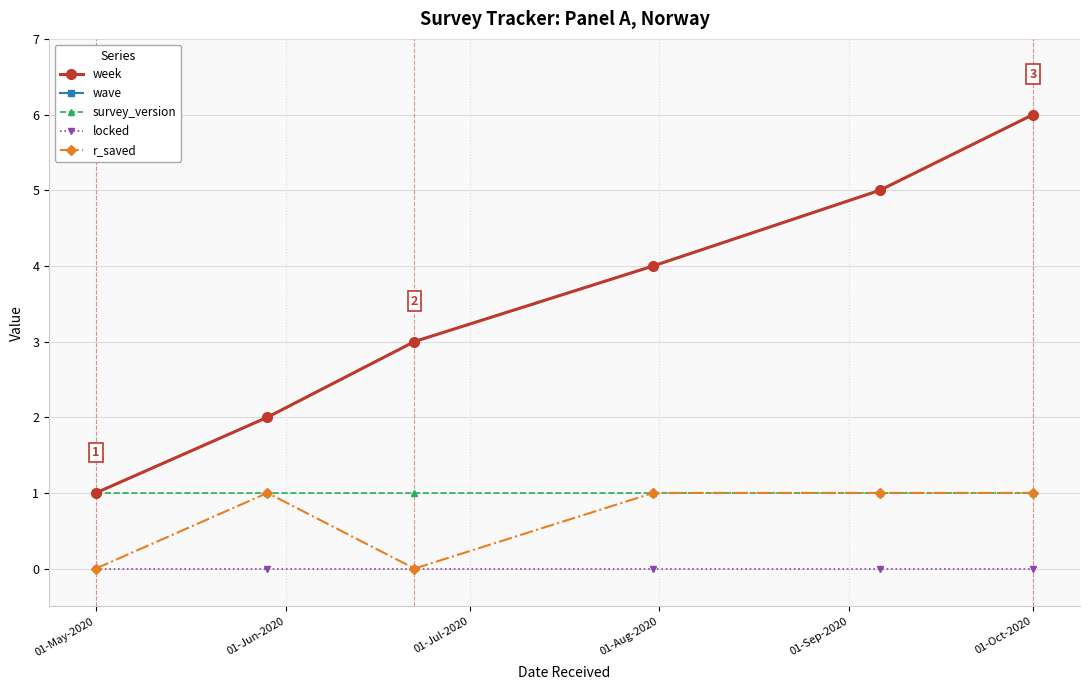

What is the lowest value of the survey_version series?

1